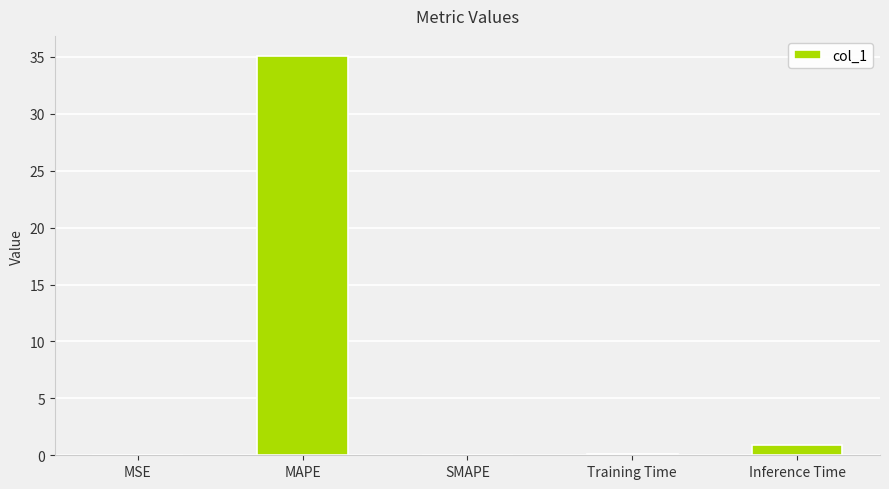

How many data points does each series have?

5